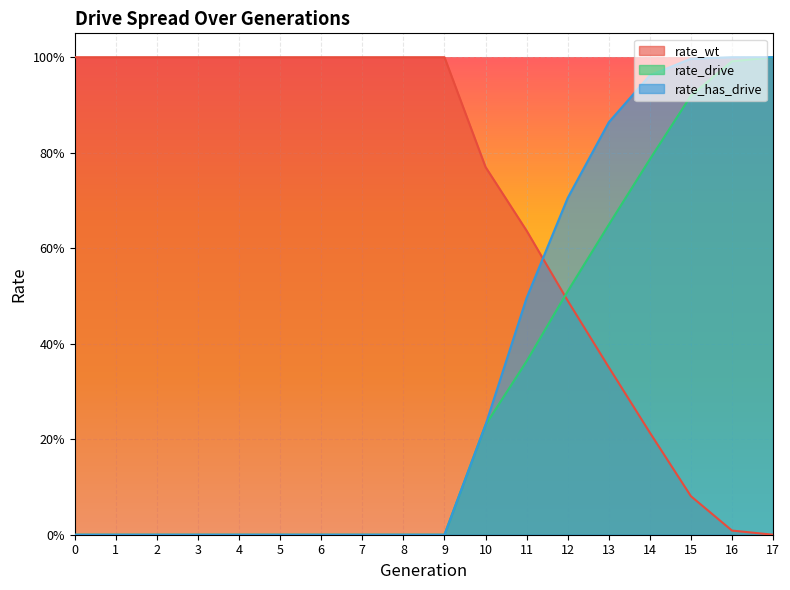

Reading left to right, list all the values displayed in this chart.

rate_wt: 1.0	1.0	1.0	1.0	1.0	1.0	1.0	1.0	1.0	1.0	0.8	0.6	0.5	0.4	0.2	0.1	0.0	0.0
rate_drive: 0.0	0.0	0.0	0.0	0.0	0.0	0.0	0.0	0.0	0.0	0.2	0.4	0.5	0.6	0.8	0.9	1.0	1.0
rate_has_drive: 0.0	0.0	0.0	0.0	0.0	0.0	0.0	0.0	0.0	0.0	0.2	0.5	0.7	0.9	1.0	1.0	1.0	1.0